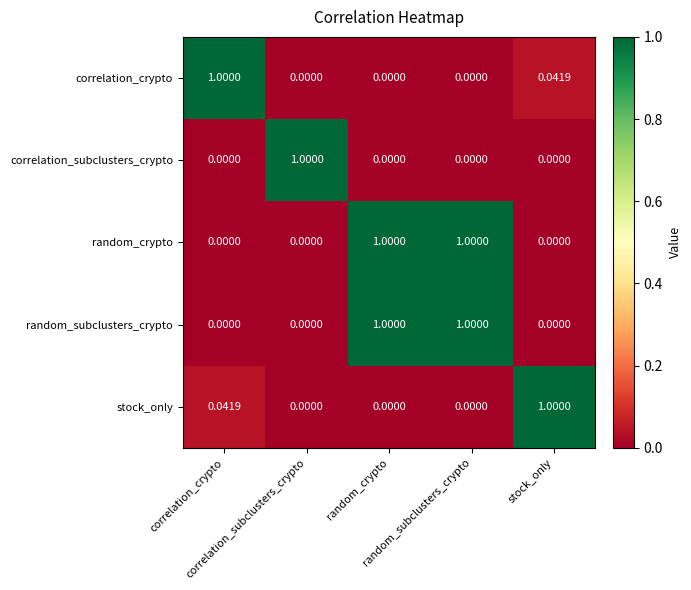

Between correlation_crypto and random_crypto, which series saw the biggest shift?

correlation_crypto